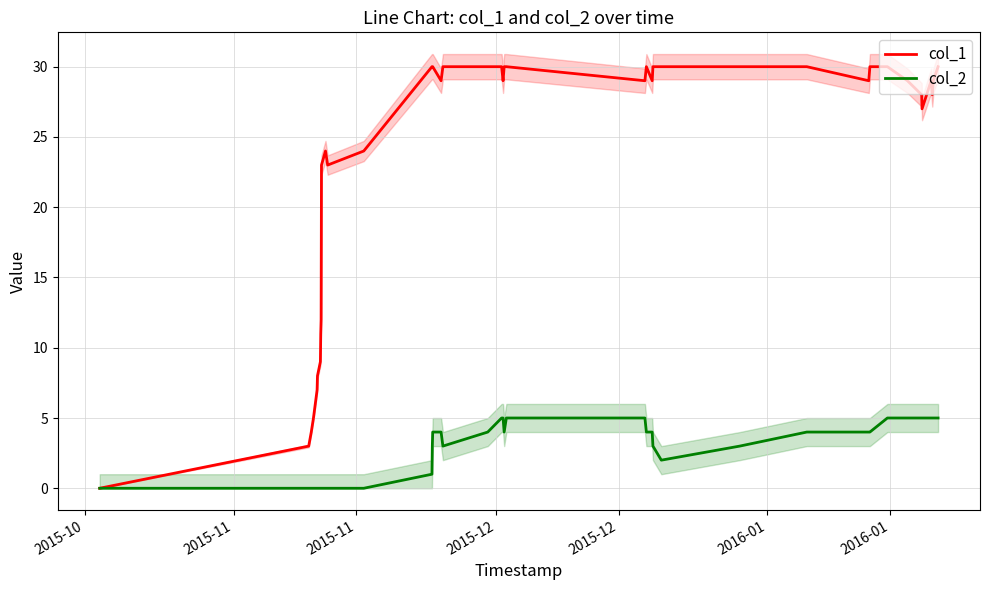

True or false: col_2 and col_1 cross at least once.

False